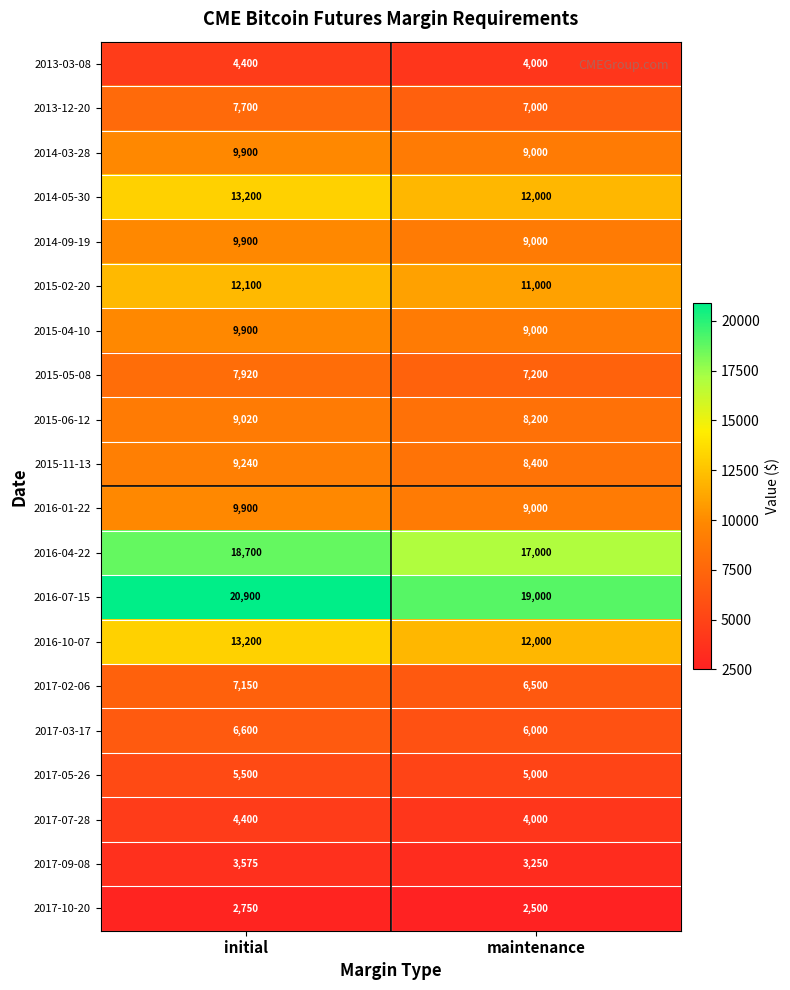

Is it true that 2013-12-20 equals 1779 at initial?

False